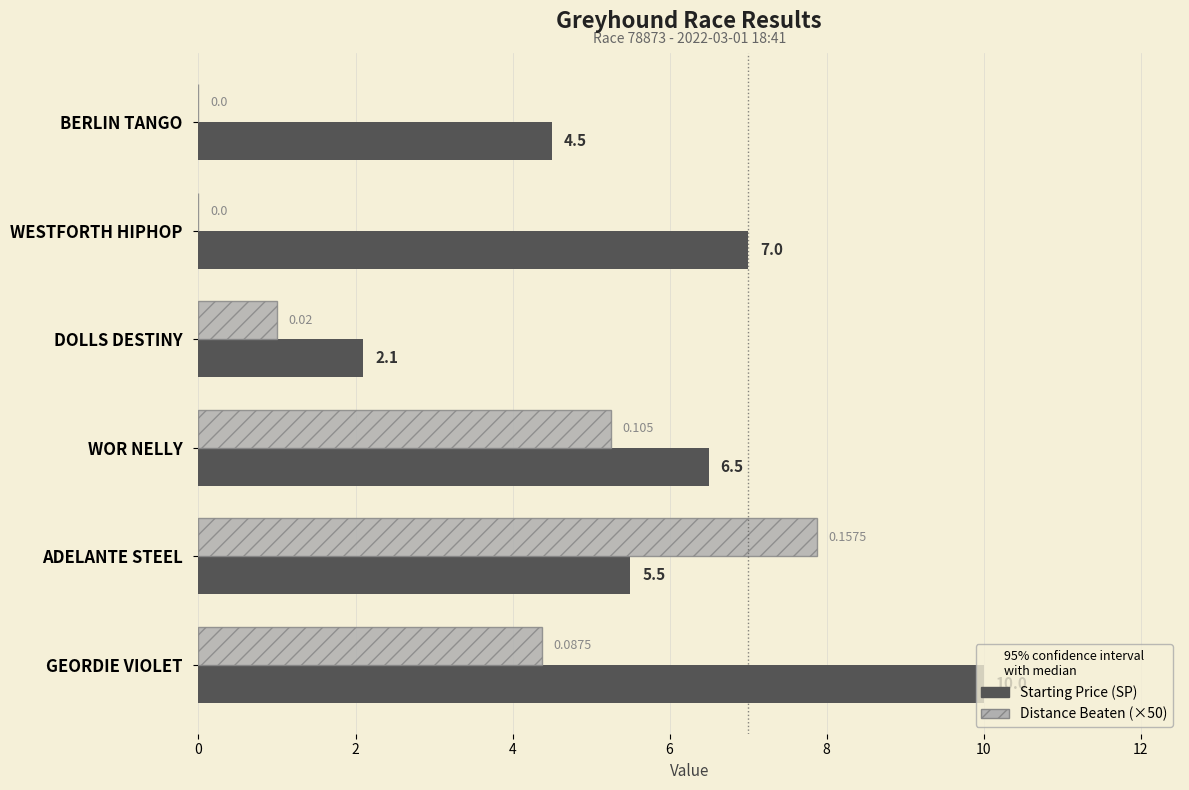

At which category is the sum across all series the highest?

GEORDIE VIOLET